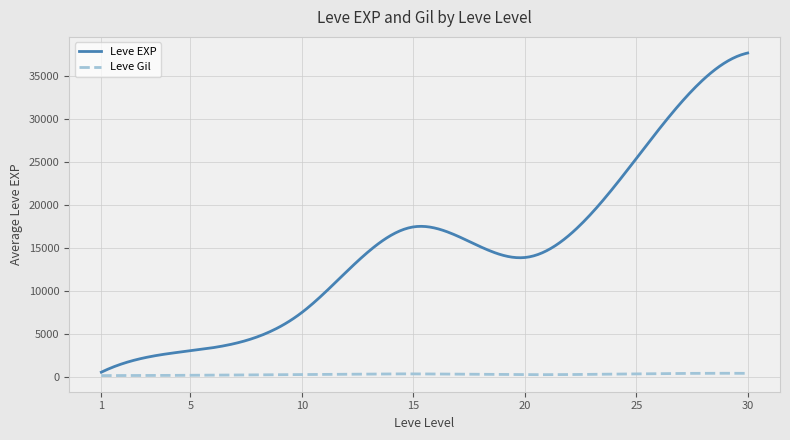

Rank the series by their maximum value, from lowest to highest.

Leve Gil, Leve EXP